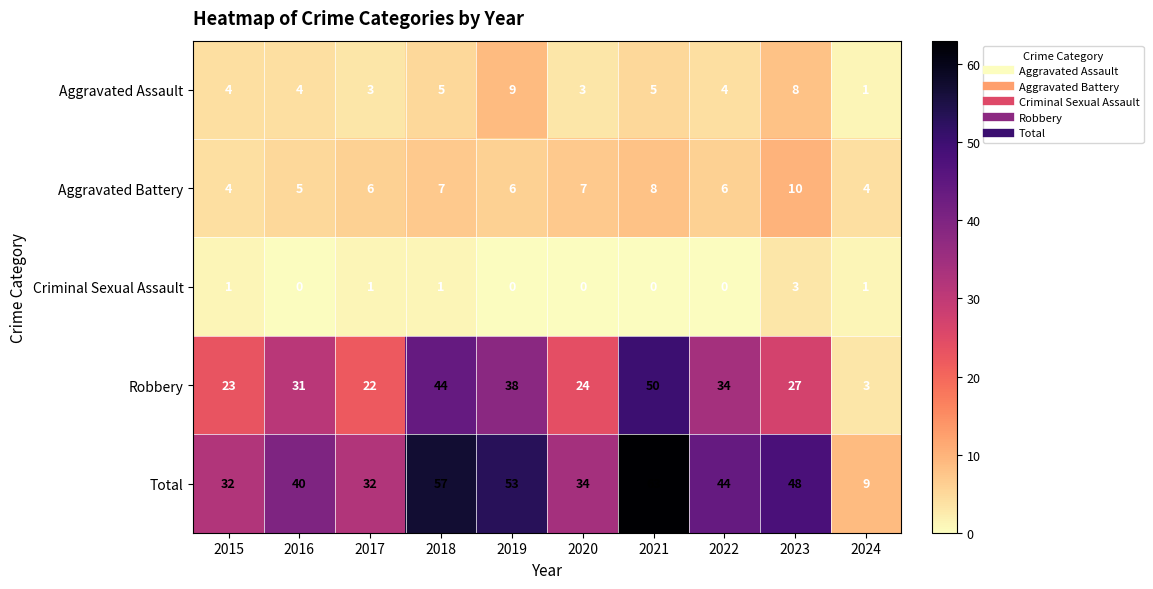

What is the sum of all Aggravated Assault values?

46